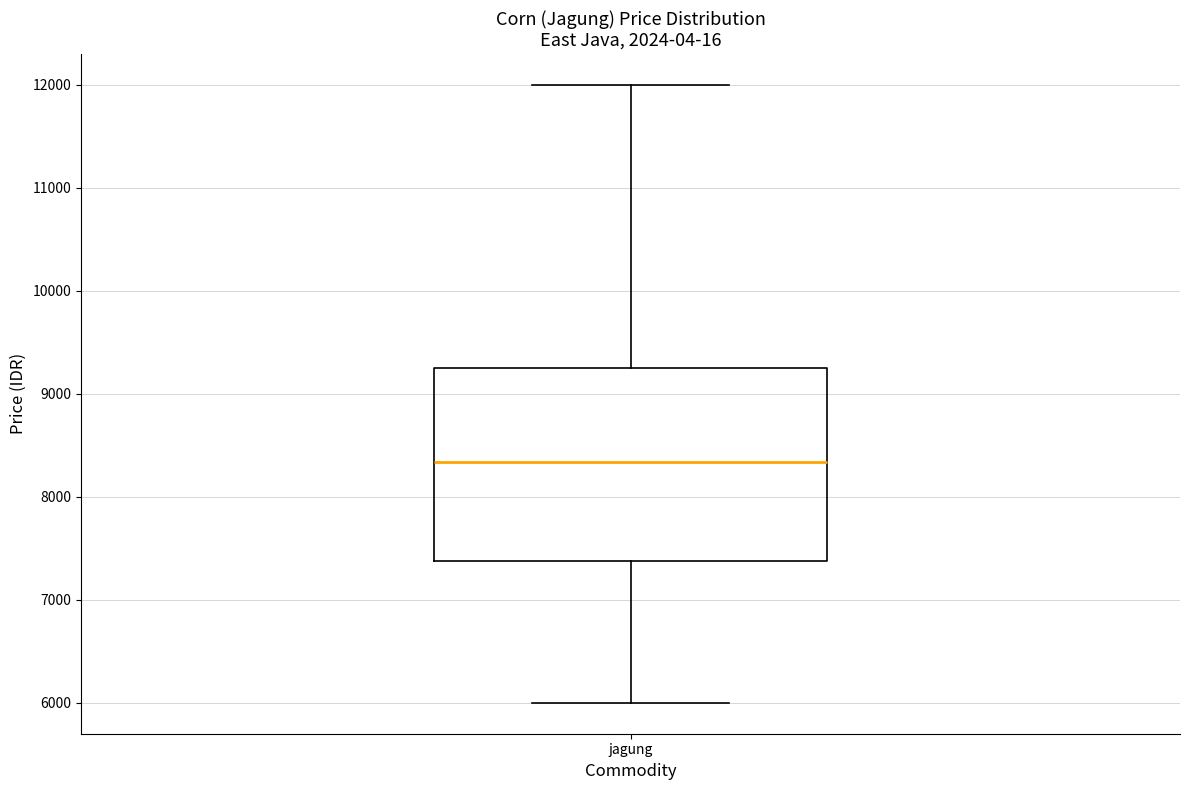

Where does the upper whisker of the box for jagung end on the y-axis? The values are not printed on the chart, so give them approximately, as read against the axis.

12000